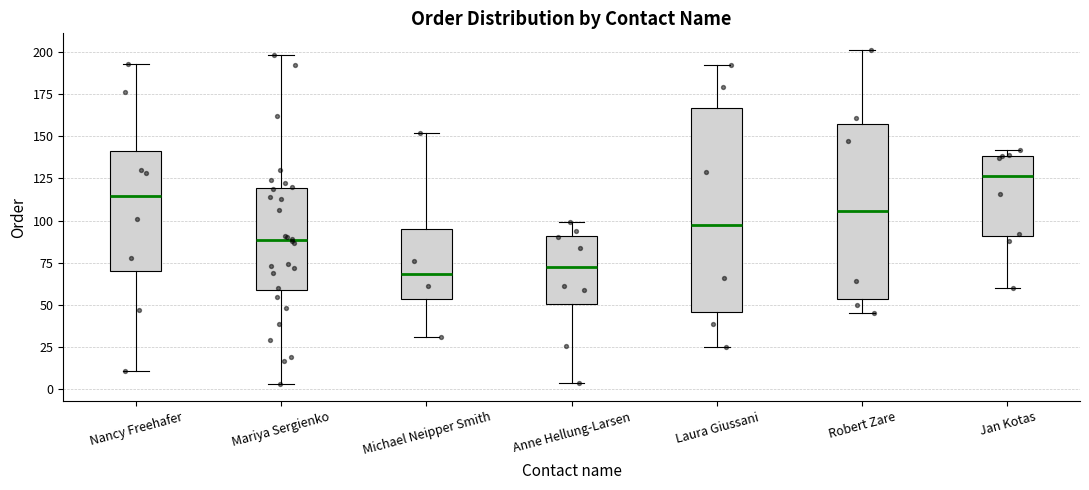

Reading left to right, transcribe this box plot: for each box, give where its median line is, the range the box spans, and where its two whiskers end, as read against the y-axis. The values are not printed on the chart, so give them approximately, as read against the axis.

Nancy Freehafer: median 115, box 70 to 140, whiskers 10 to 195
Mariya Sergienko: median 90, box 60 to 120, whiskers 5 to 200
Michael Neipper Smith: median 70, box 55 to 95, whiskers 30 to 150
Anne Hellung-Larsen: median 75, box 50 to 90, whiskers 5 to 100
Laura Giussani: median 100, box 45 to 165, whiskers 25 to 190
Robert Zare: median 105, box 55 to 160, whiskers 45 to 200
Jan Kotas: median 125, box 90 to 140, whiskers 60 to 140 (just above the box's upper edge)